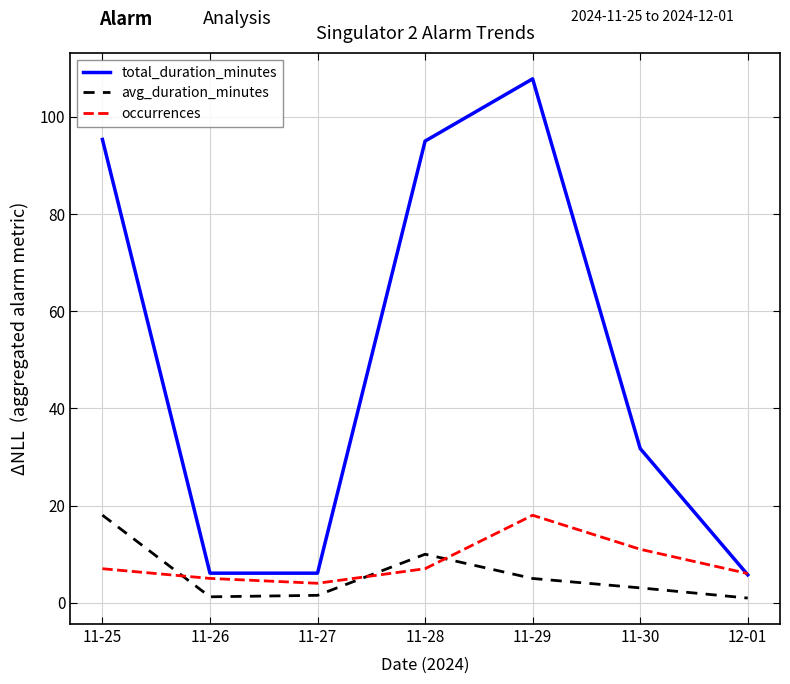

What is the minimum value for total_duration_minutes?

5.7